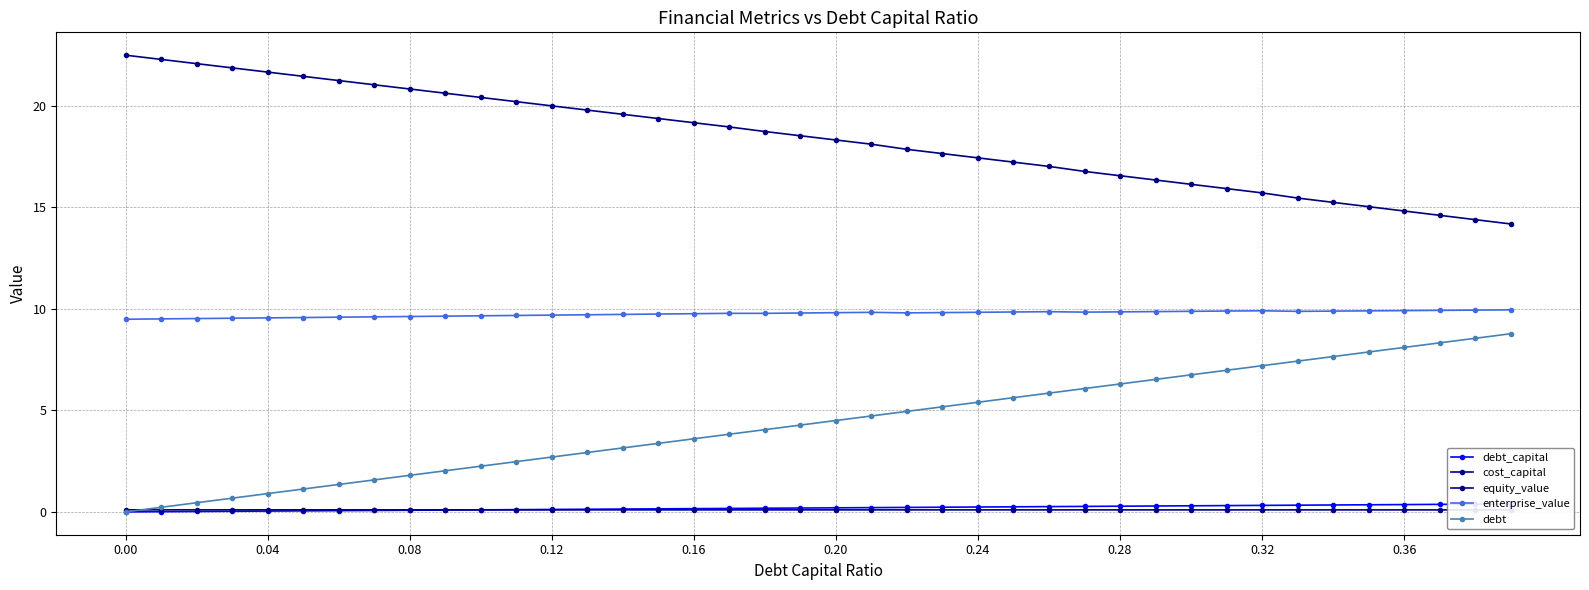

Rank the series by their maximum value, from lowest to highest.

cost_capital, debt_capital, debt, enterprise_value, equity_value